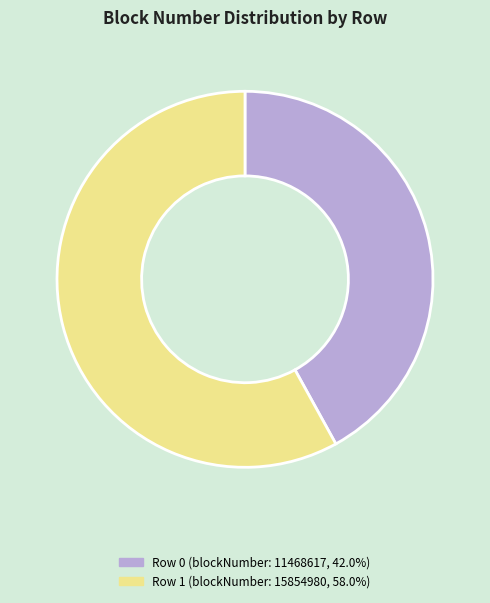

Is there any slice that represents more than half of the pie?

Yes